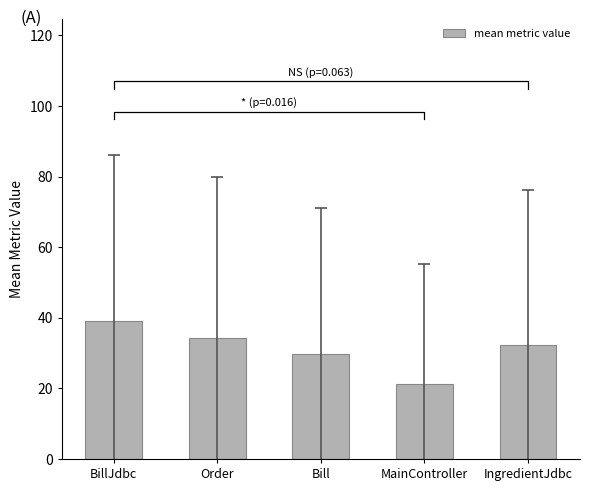

What is the label of the 2nd bar from the right?

MainController